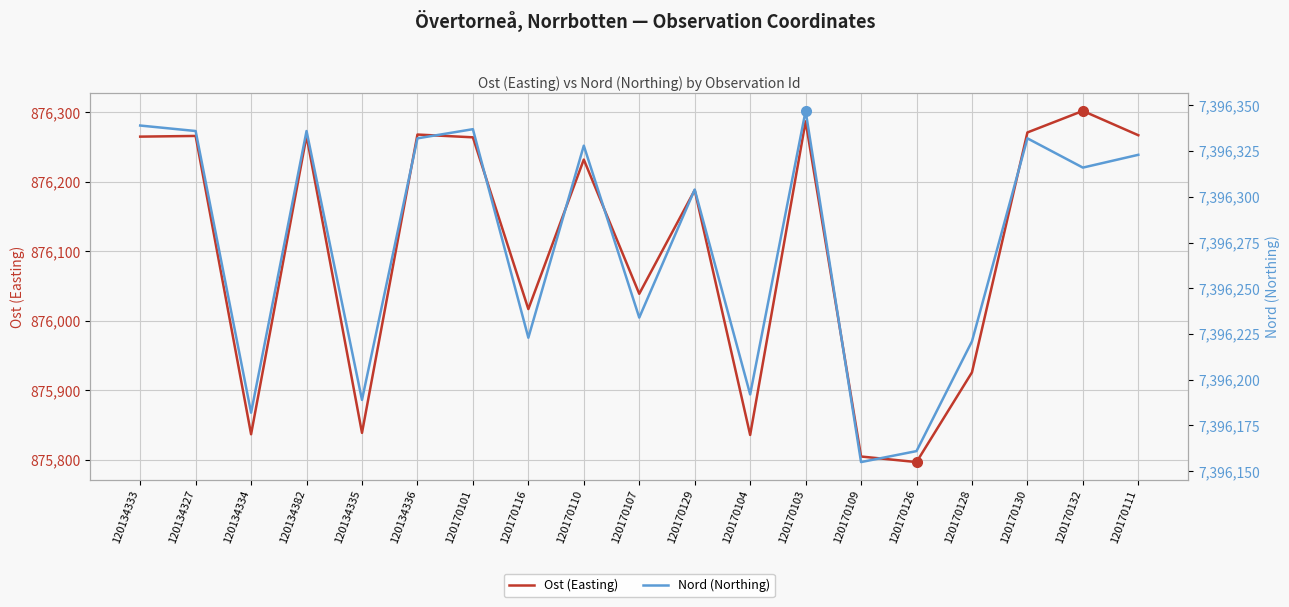

How many values in the Ost (Easting) series are below 876232?

9